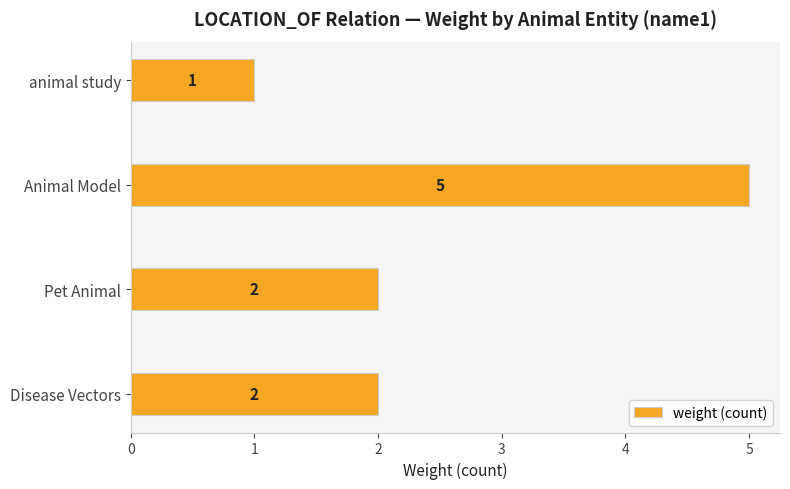

Reading top to bottom, what are all the values shown in this chart?

animal study=1	Animal Model=5	Pet Animal=2	Disease Vectors=2